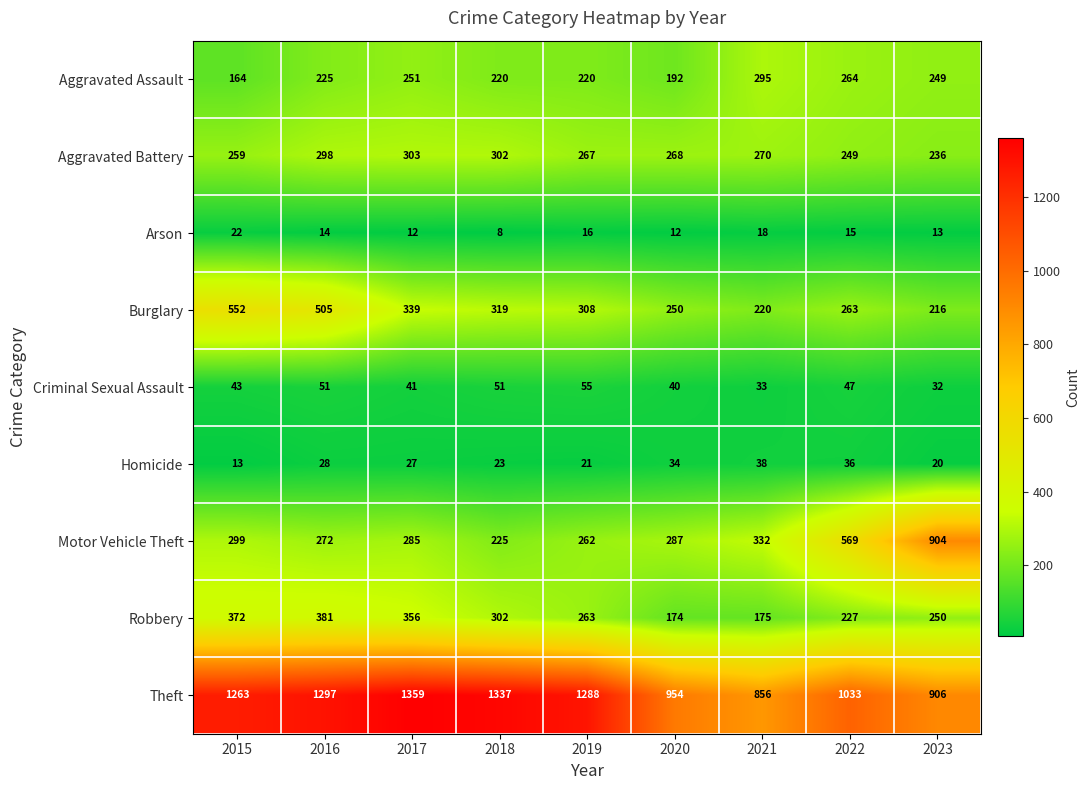

List the series in order of their peak value, lowest first.

Arson, Homicide, Criminal Sexual Assault, Aggravated Assault, Aggravated Battery, Robbery, Burglary, Motor Vehicle Theft, Theft